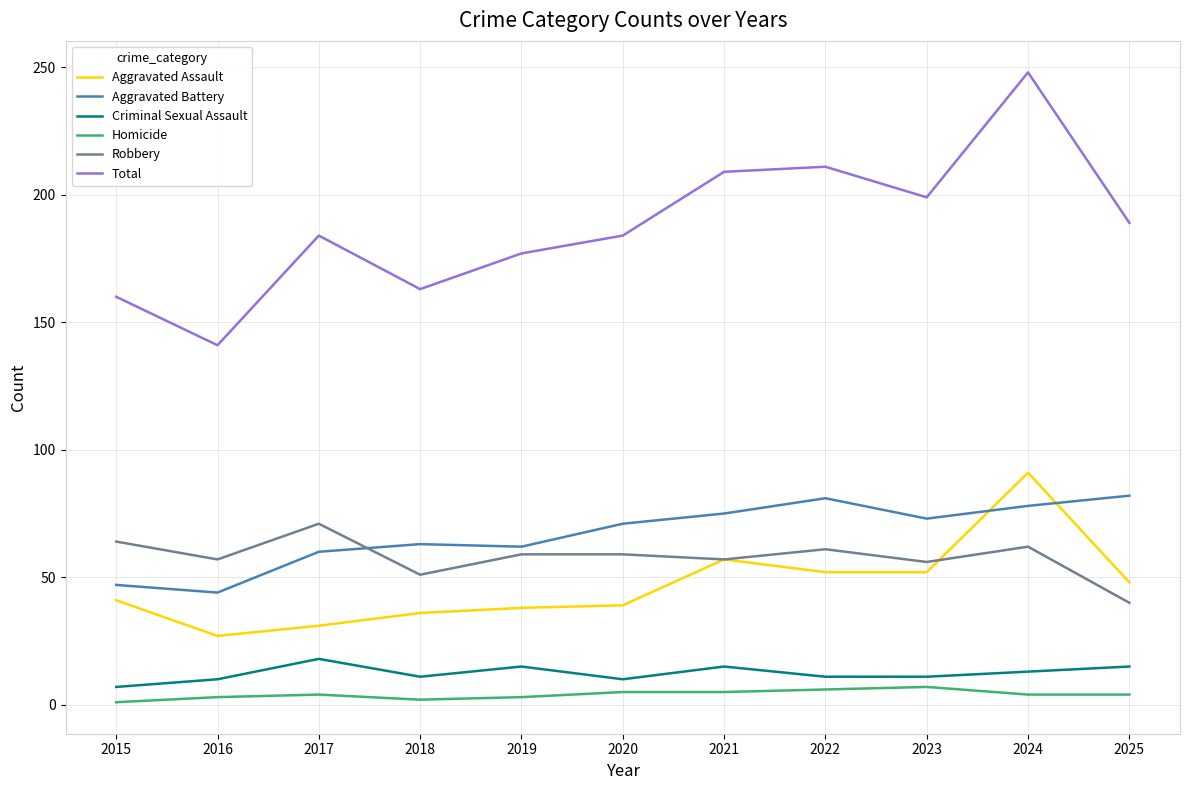

Between 2023 and 2025, which series saw the biggest shift?

Robbery